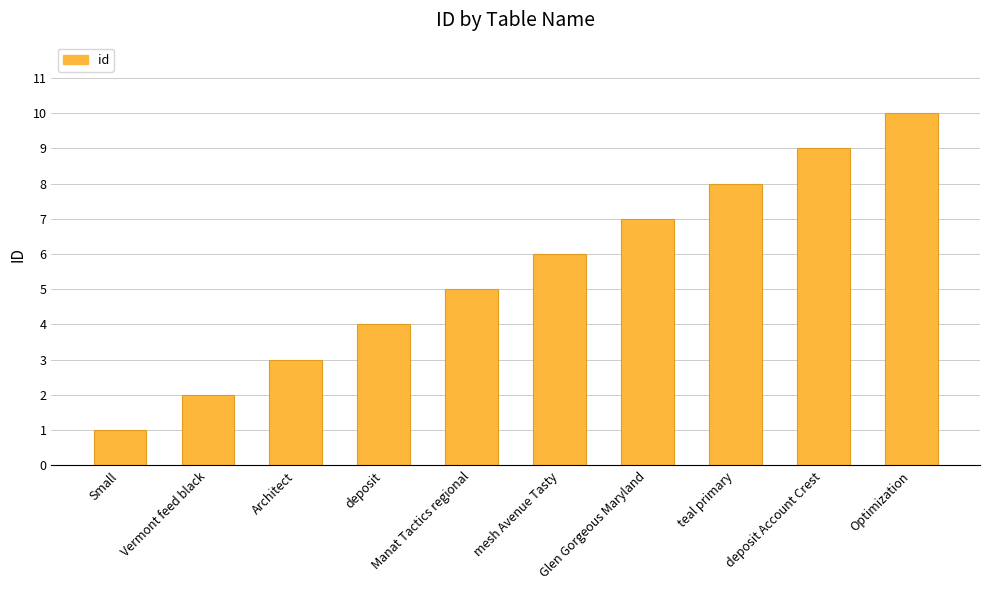

Reading right to left, transcribe all the data shown in this chart.

10	9	8	7	6	5	4	3	2	1